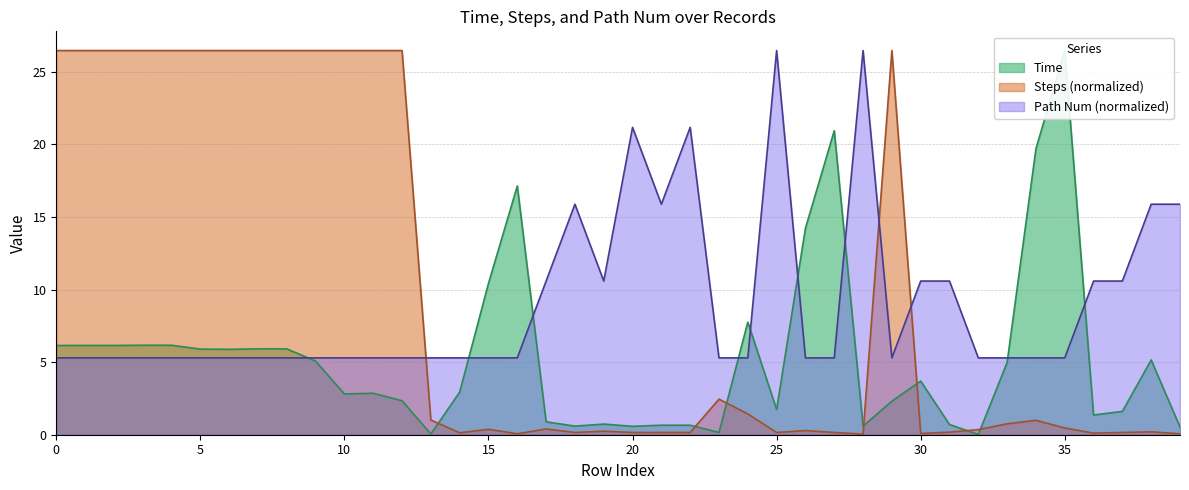

True or false: Time has more than 0 points higher than both neighbors.

True